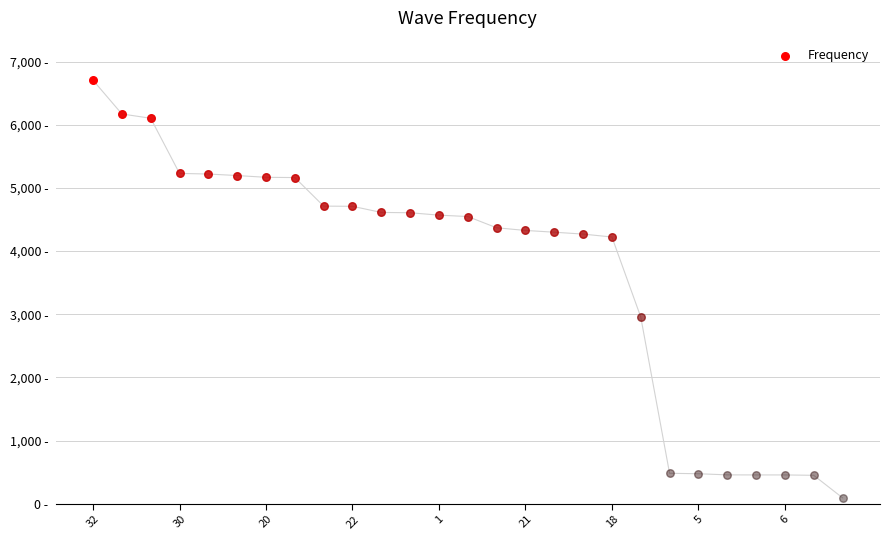

Approximately how many times larger is the value at 28 compared to 1?

0.9